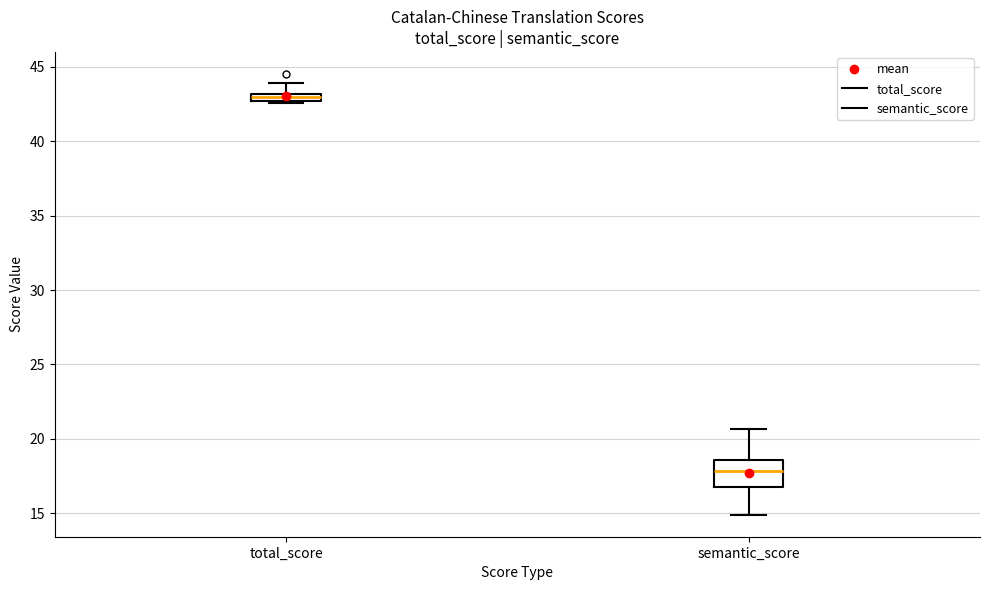

Where is the upper edge of the box for total_score on the y-axis? The values are not printed on the chart, so give them approximately, as read against the axis.

43.0